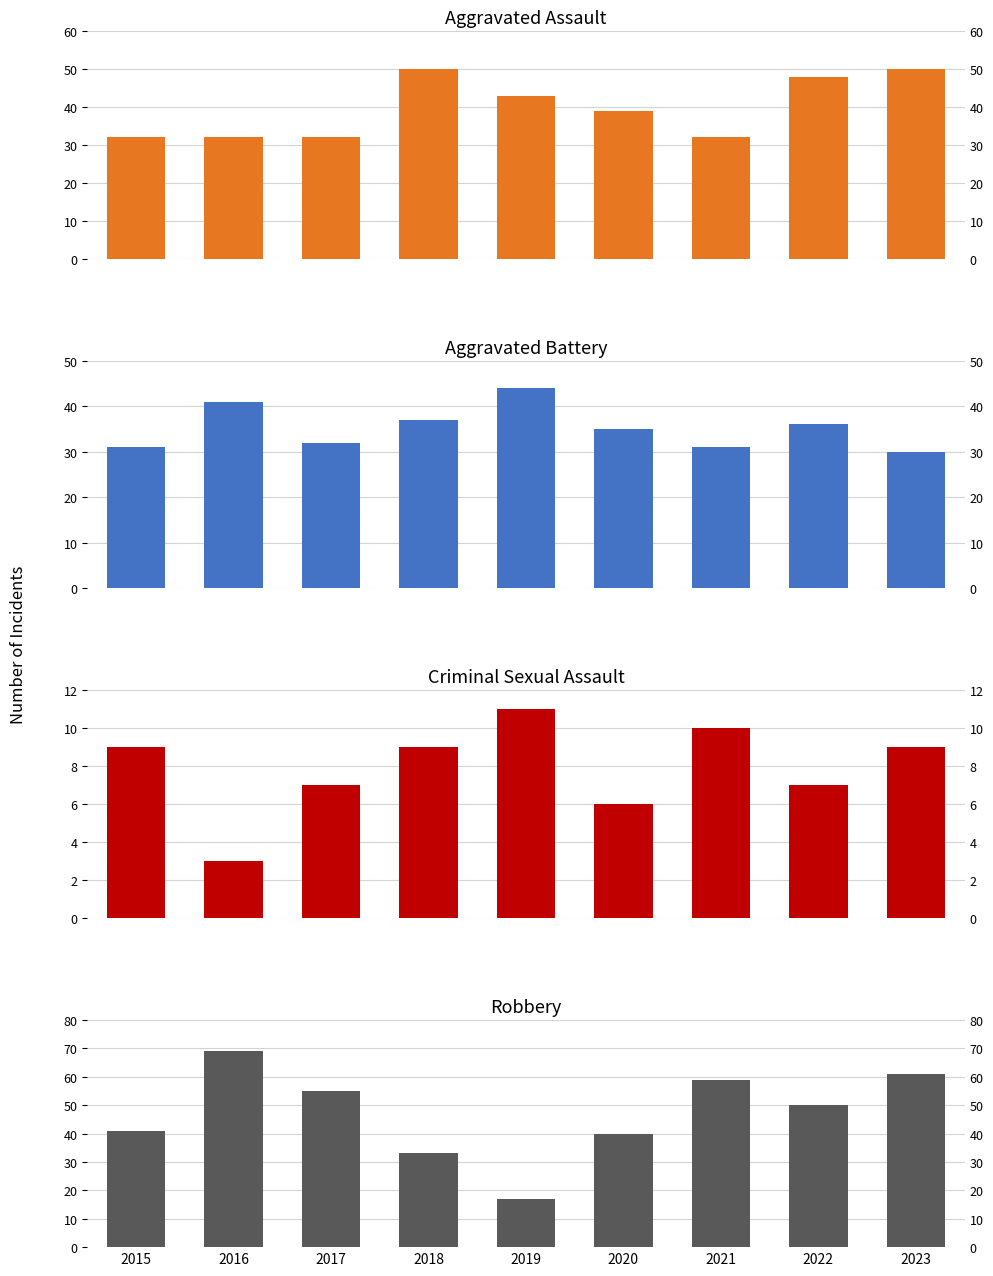

Reading right to left, transcribe all the data shown in this chart.

Aggravated Assault: 50	48	32	39	43	50	32	32	32
Aggravated Battery: 30	36	31	35	44	37	32	41	31
Criminal Sexual Assault: 9	7	10	6	11	9	7	3	9
Robbery: 61	50	59	40	17	33	55	69	41